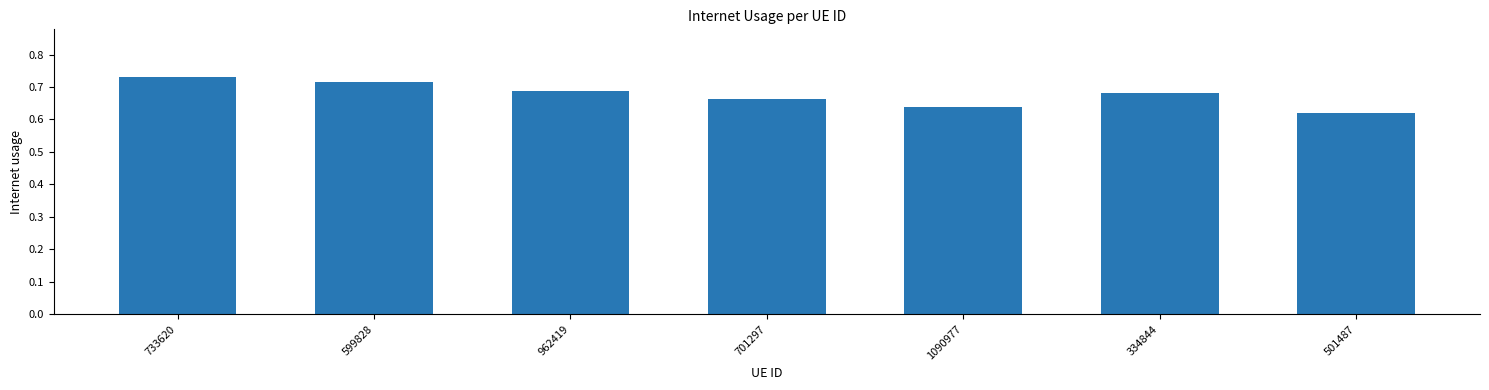

What is the label of the 2nd bar from the right?

334844